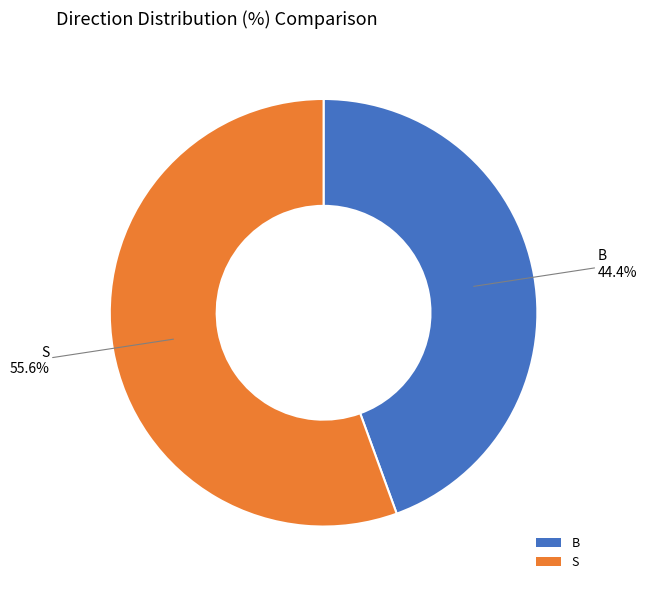

What is the total percentage of S and B?

100.0%